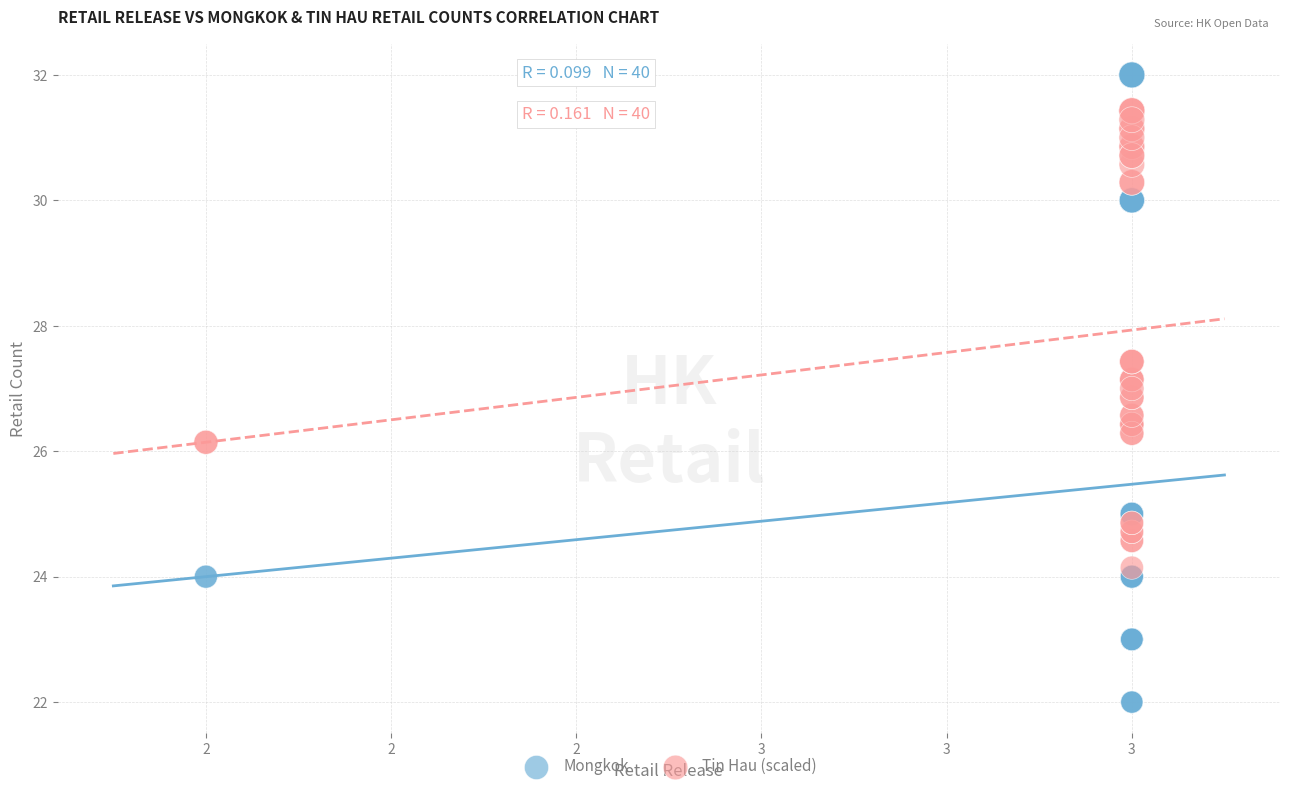

What are all the series names shown in the legend?

Mongkok, Tin Hau (scaled)